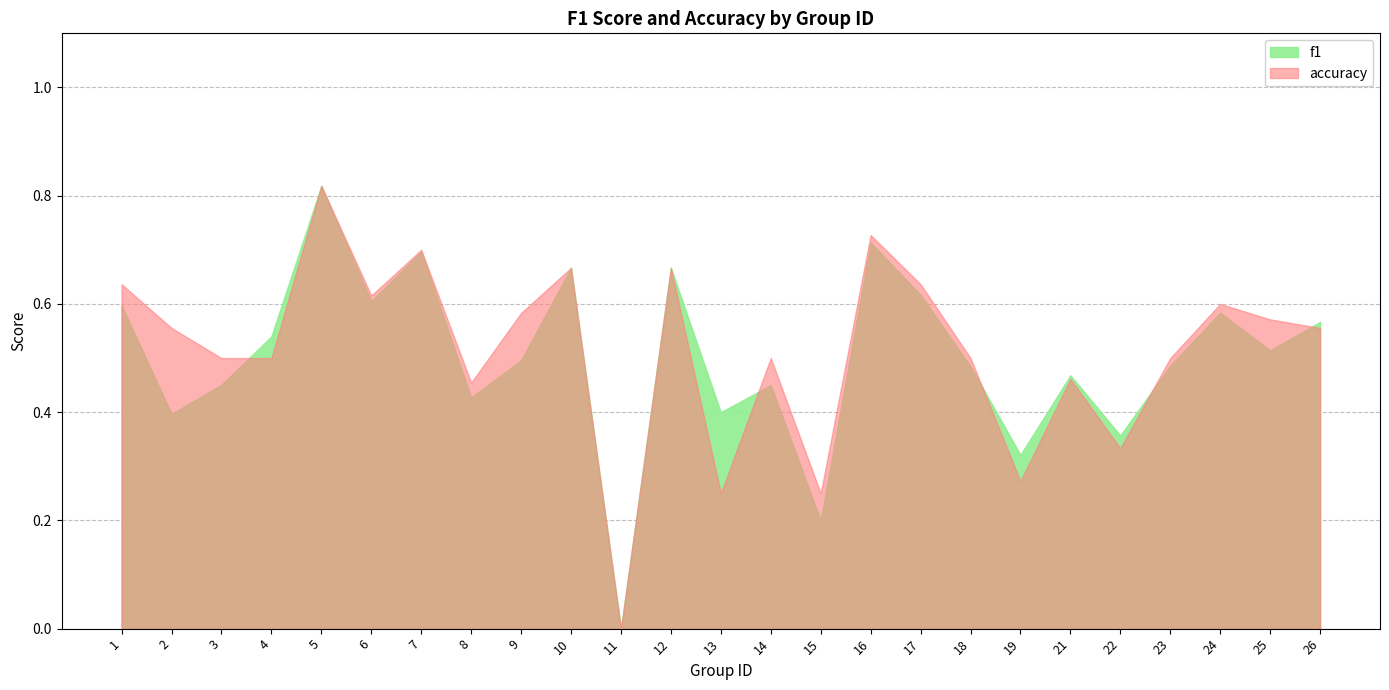

Rank the series by their maximum value, from highest to lowest.

f1, accuracy